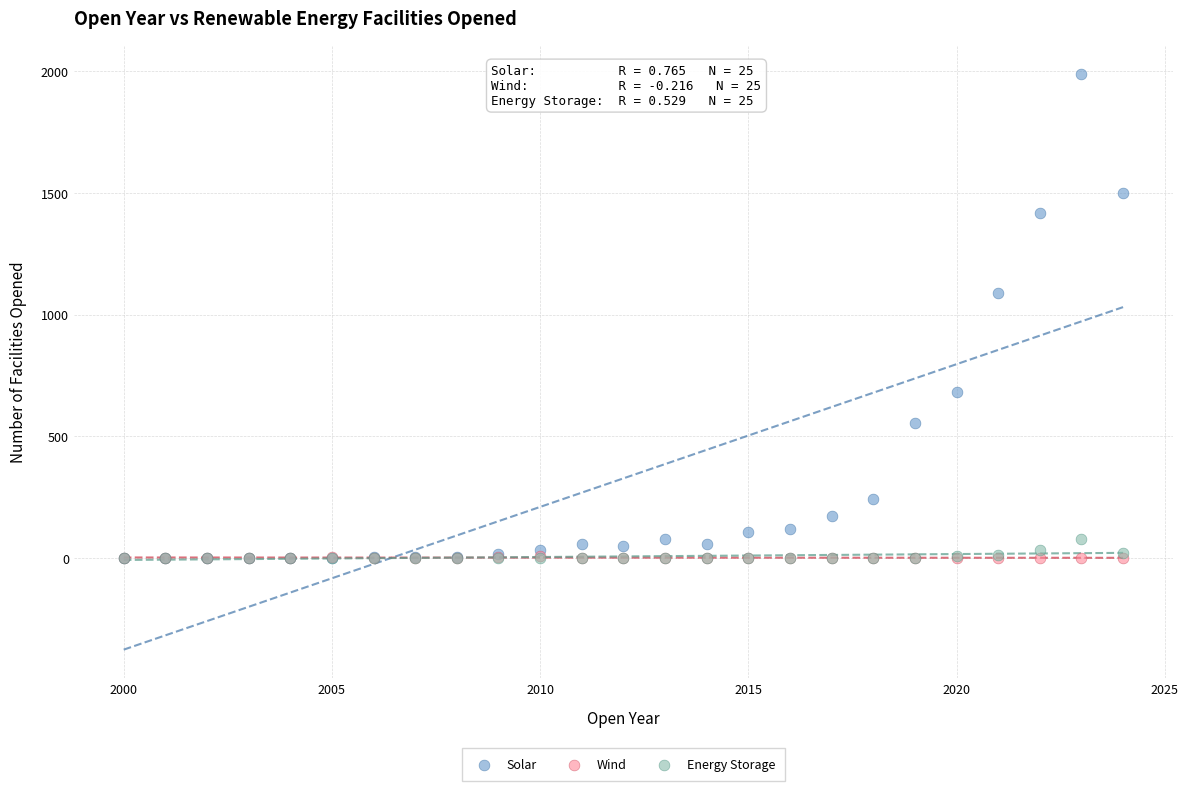

In the Solar series, what Y value is closest to 995?

1090